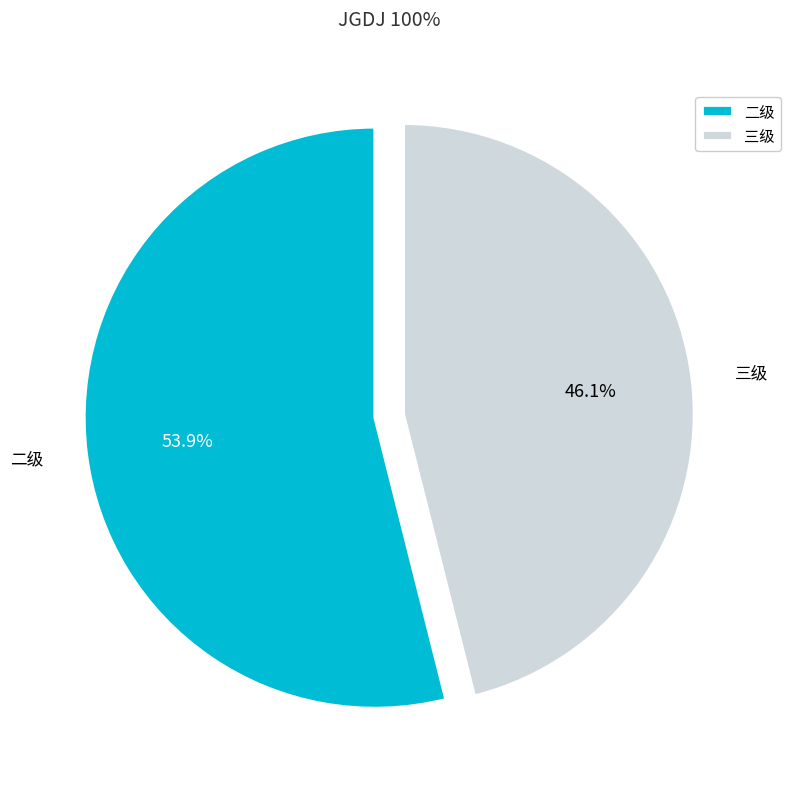

Is there a majority slice in this chart?

Yes